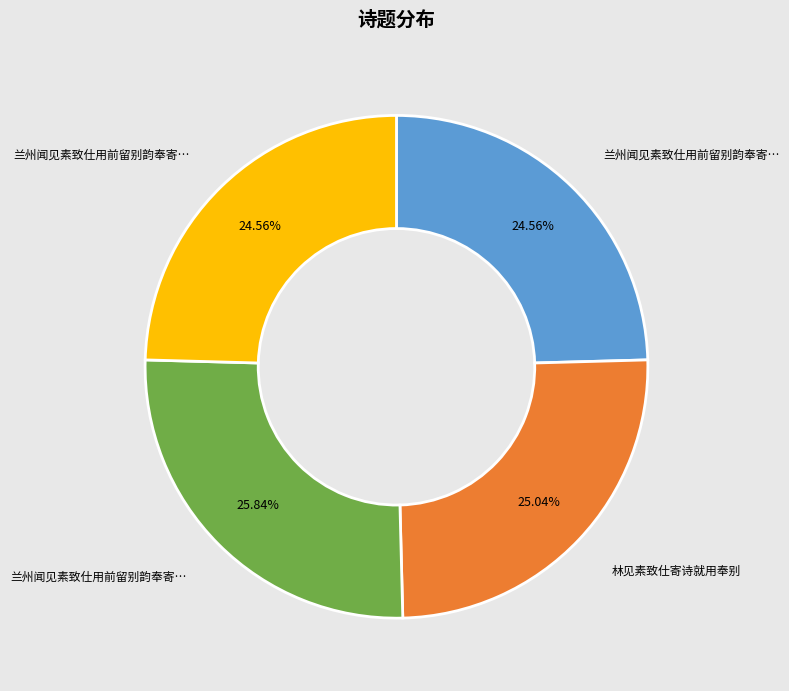

Does any single category account for the majority?

No